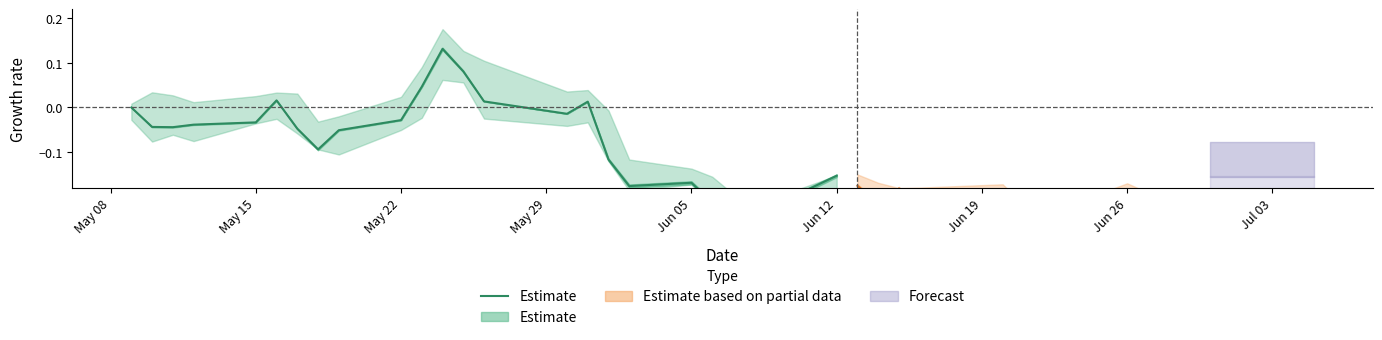

What is the label of the 18th point from the right?

Jun 19